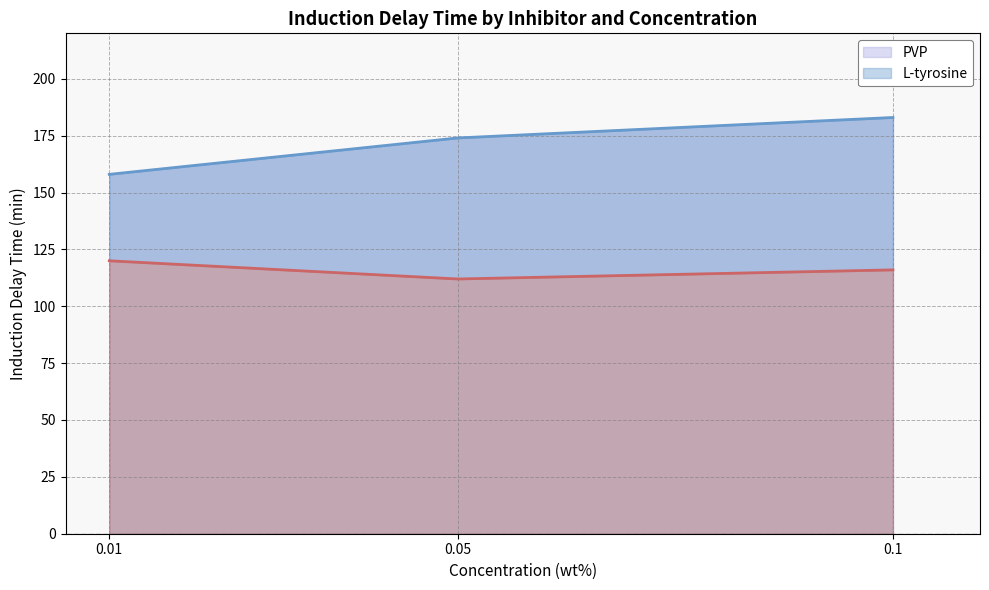

Reading right to left, list all the values displayed in this chart.

PVP: 183	174	158
L-tyrosine: 116	112	120